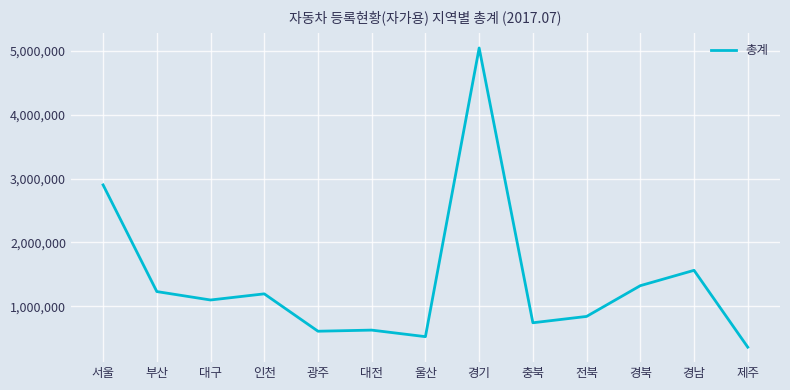

What value does the data have at 서울?

2902138